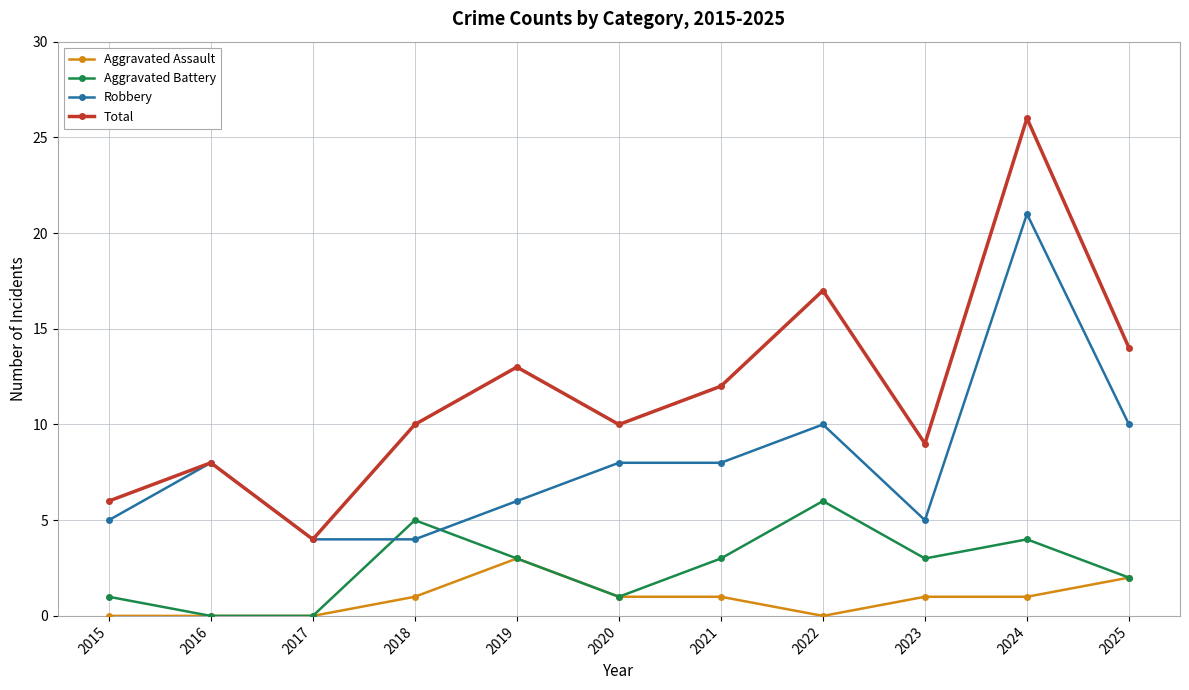

Is it true that Total equals 9 at 2023?

True